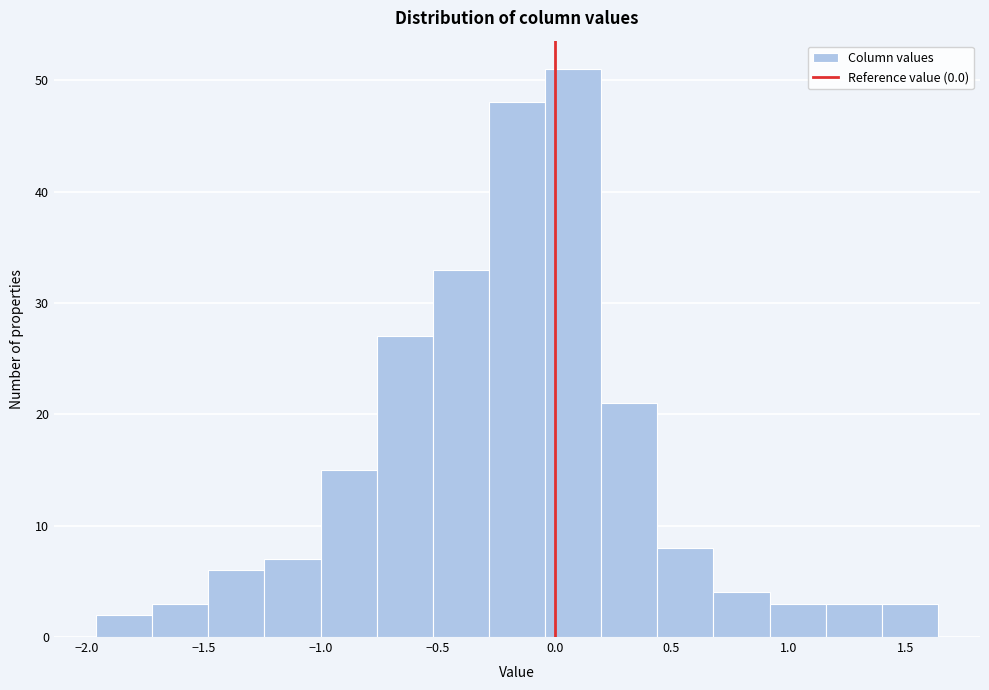

Reading left to right, list every bar in this chart as the range it spans on the x-axis followed by its height. Neither the bar edges nor the heights are printed on the chart, so give them approximately, as read against the axes.

-1.95 to -1.70: 2
-1.70 to -1.50: 3
-1.50 to -1.25: 6
-1.25 to -1.00: 7
-1.00 to -0.75: 15
-0.75 to -0.50: 27
-0.50 to -0.30: 33
-0.30 to -0.05: 48
-0.05 to 0.20: 51
0.20 to 0.45: 21
0.45 to 0.70: 8
0.70 to 0.90: 4
0.90 to 1.15: 3
1.15 to 1.40: 3
1.40 to 1.65: 3